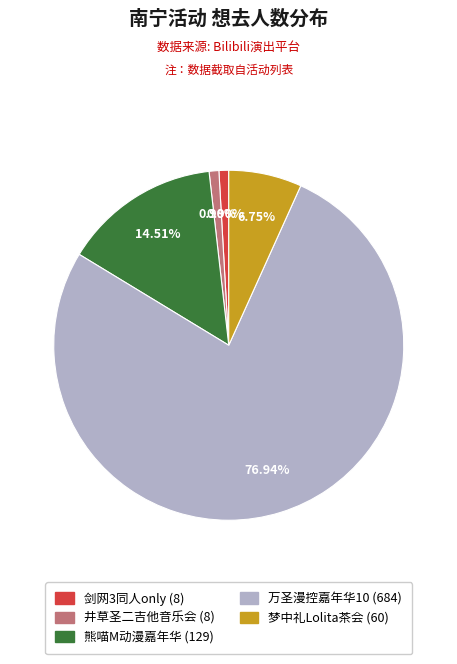

Is there any slice that represents more than half of the pie?

Yes